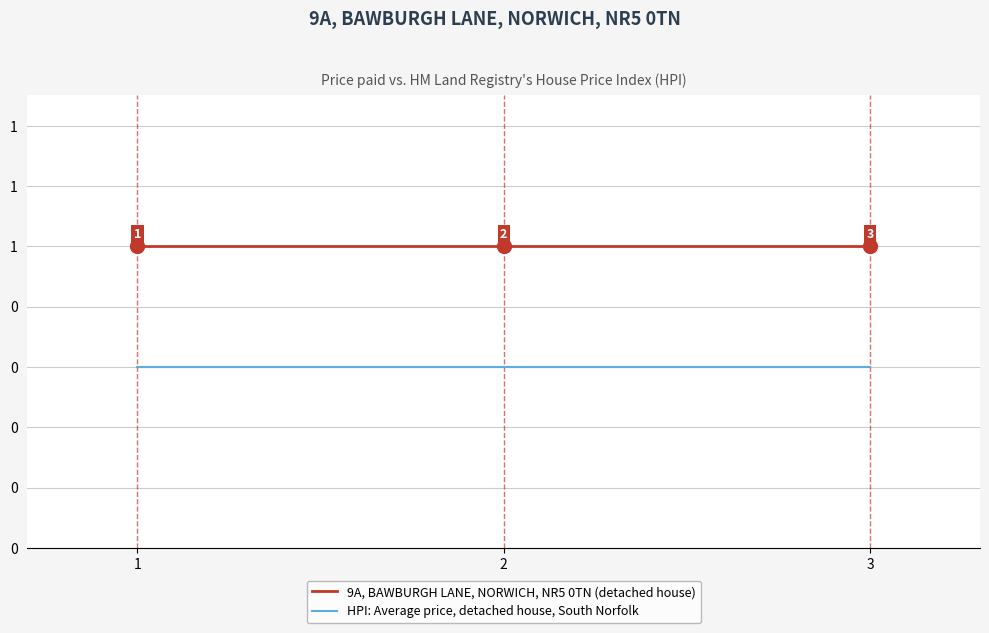

What is the value of the 9A, BAWBURGH LANE, NORWICH, NR5 0TN (detached house) point at the 1st from the left?

1.0